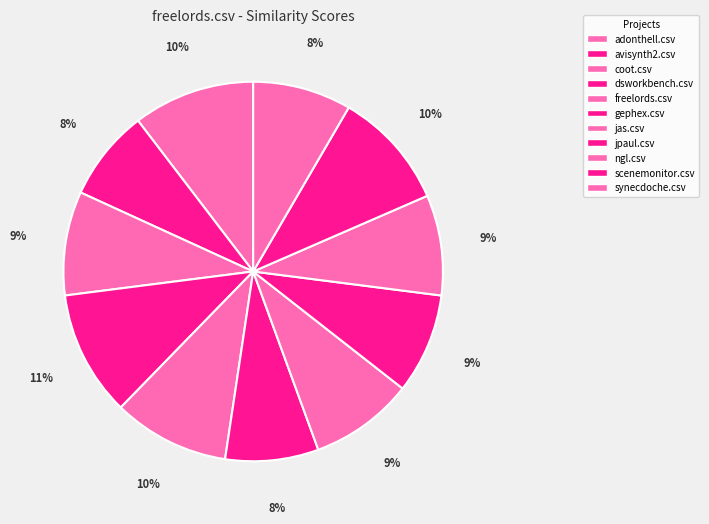

How many segments does this pie chart have?

11